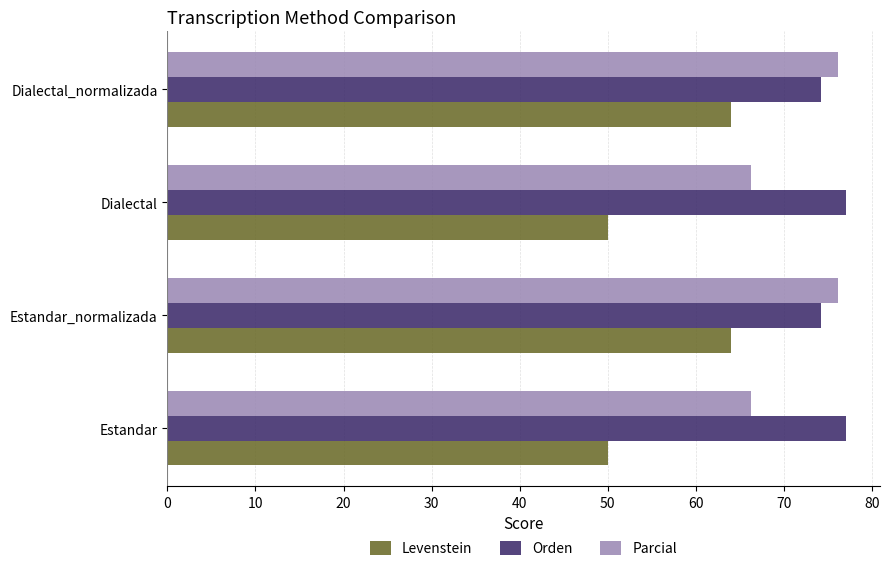

Which series has the widest spread of values?

Levenstein